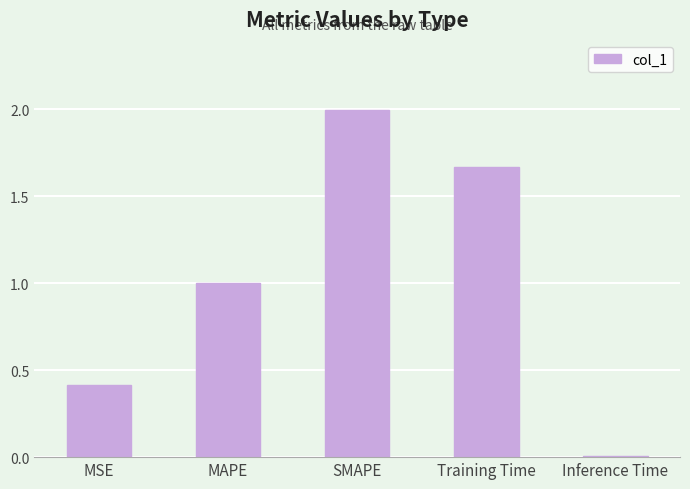

Rank the categories by value from highest to lowest.

SMAPE, Training Time, MAPE, MSE, Inference Time